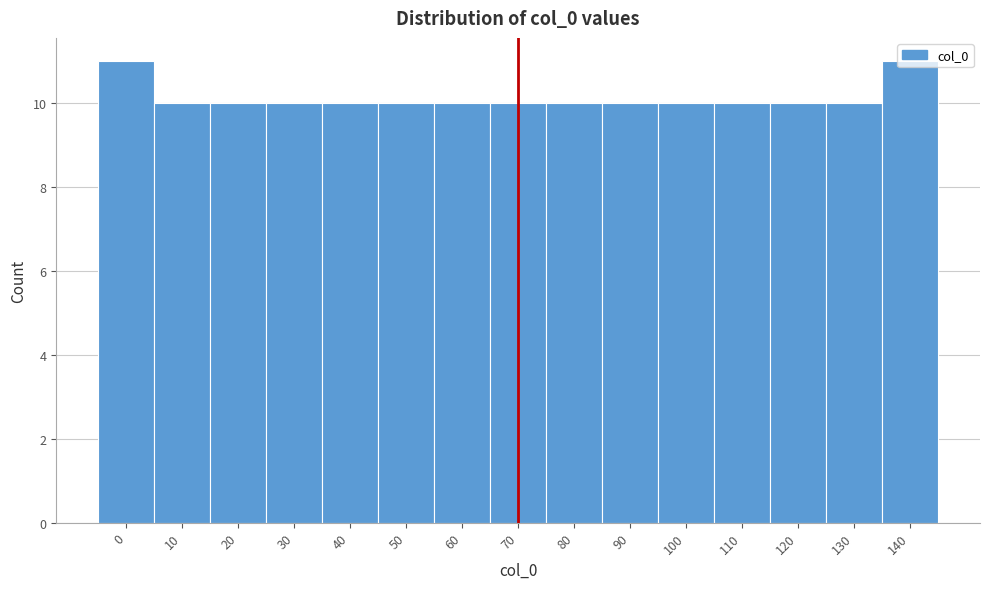

What is the average value?

10